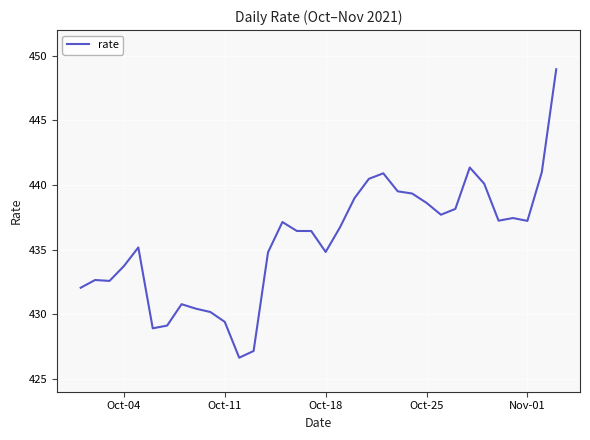

What is the difference between the maximum and minimum values?

22.3